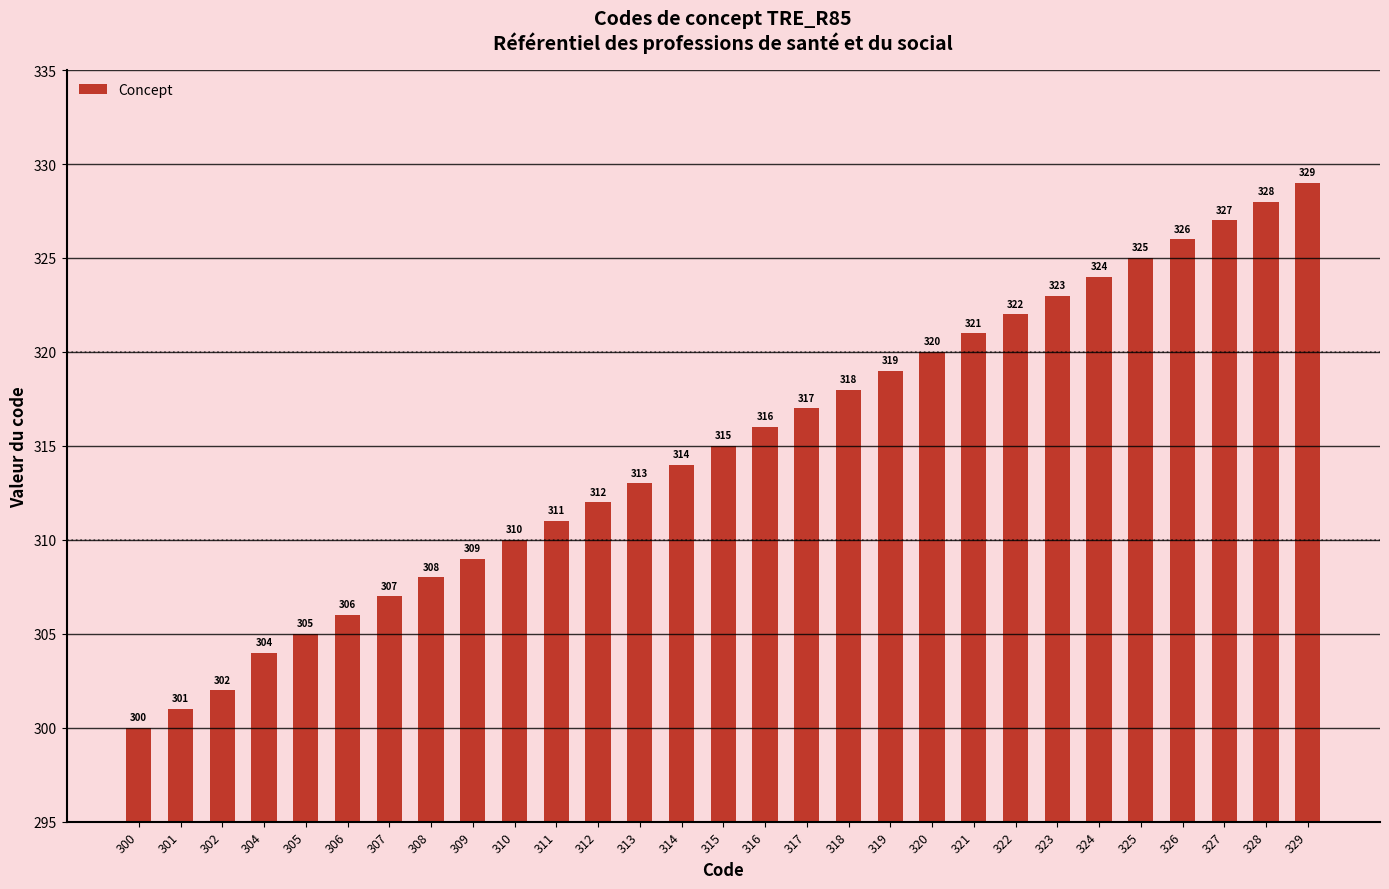

List the labels in order of value, largest first.

329, 328, 327, 326, 325, 324, 323, 322, 321, 320, 319, 318, 317, 316, 315, 314, 313, 312, 311, 310, 309, 308, 307, 306, 305, 304, 302, 301, 300